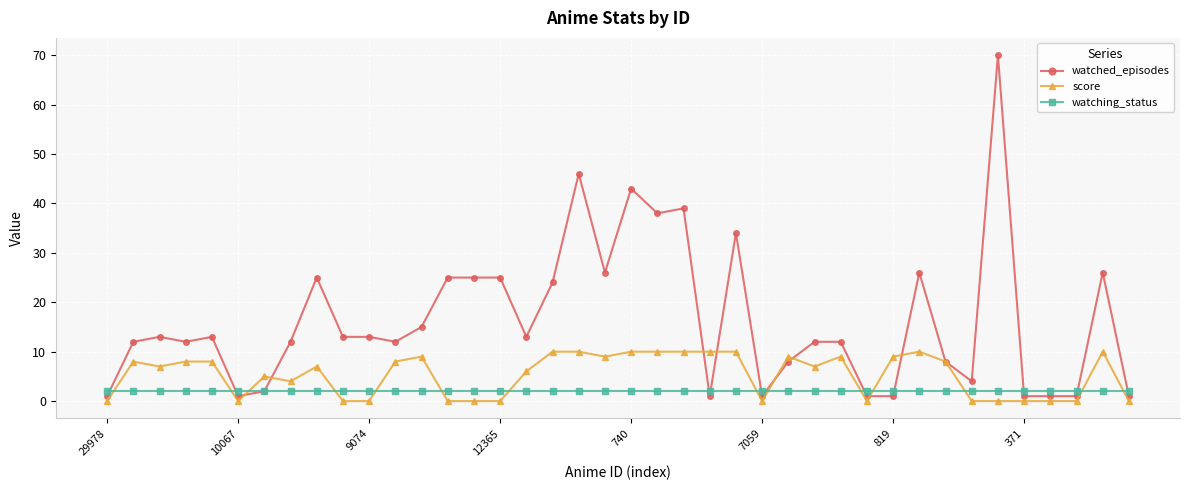

Rank the series by their average value, from lowest to highest.

watching_status, score, watched_episodes